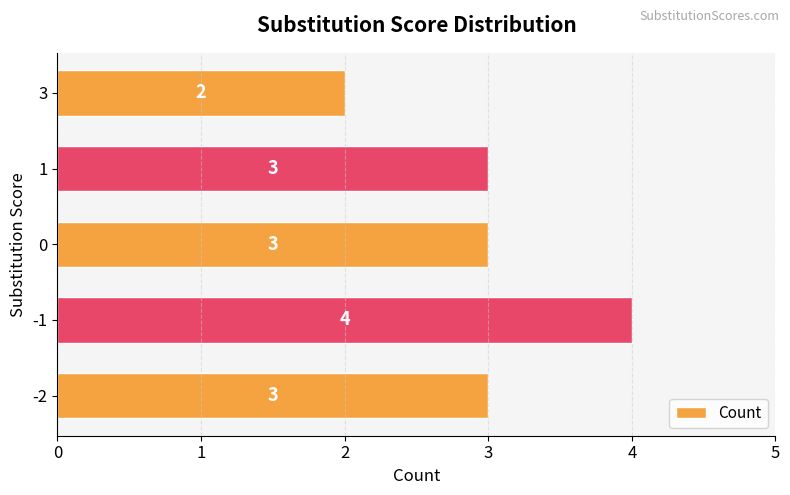

What is the average value?

3